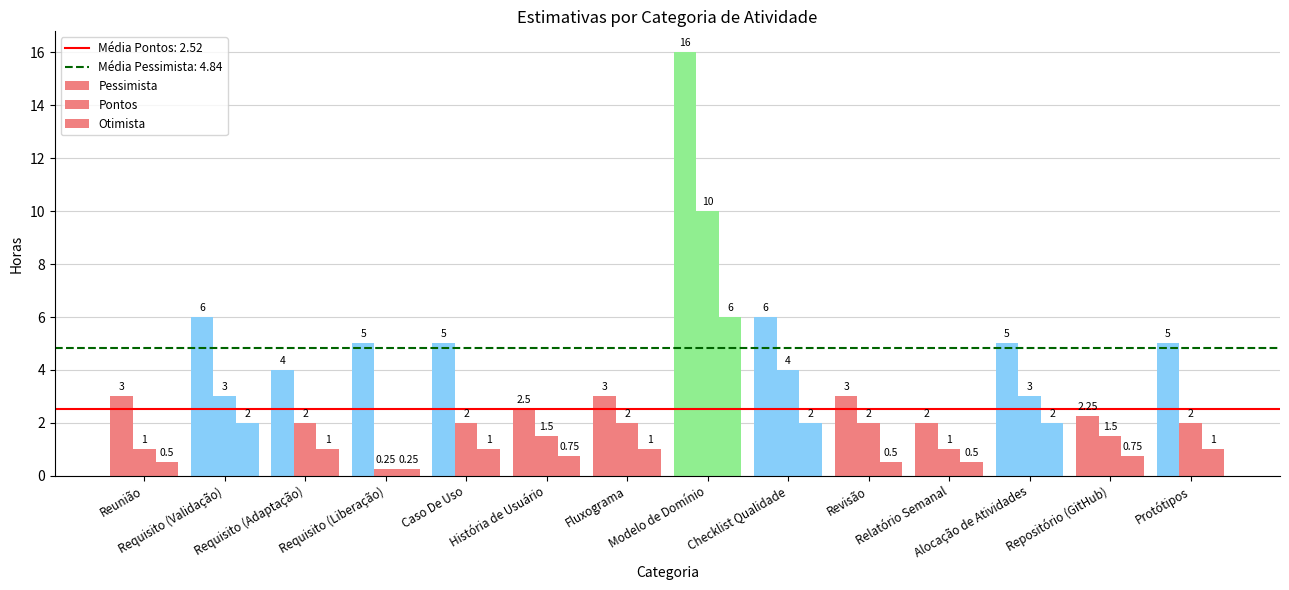

List the series in order of their peak value, highest first.

Pessimista, Pontos, Otimista